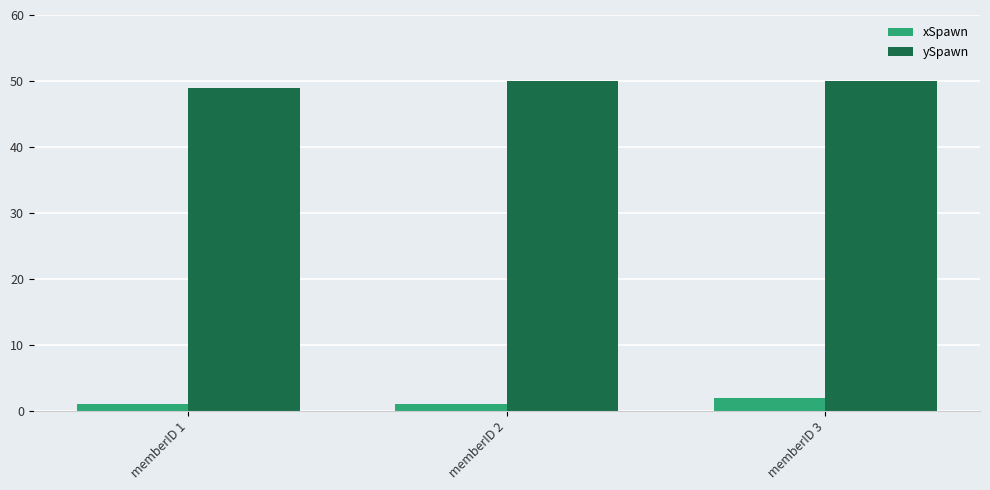

True or false: ySpawn has a value of 17 at memberID 1.

False